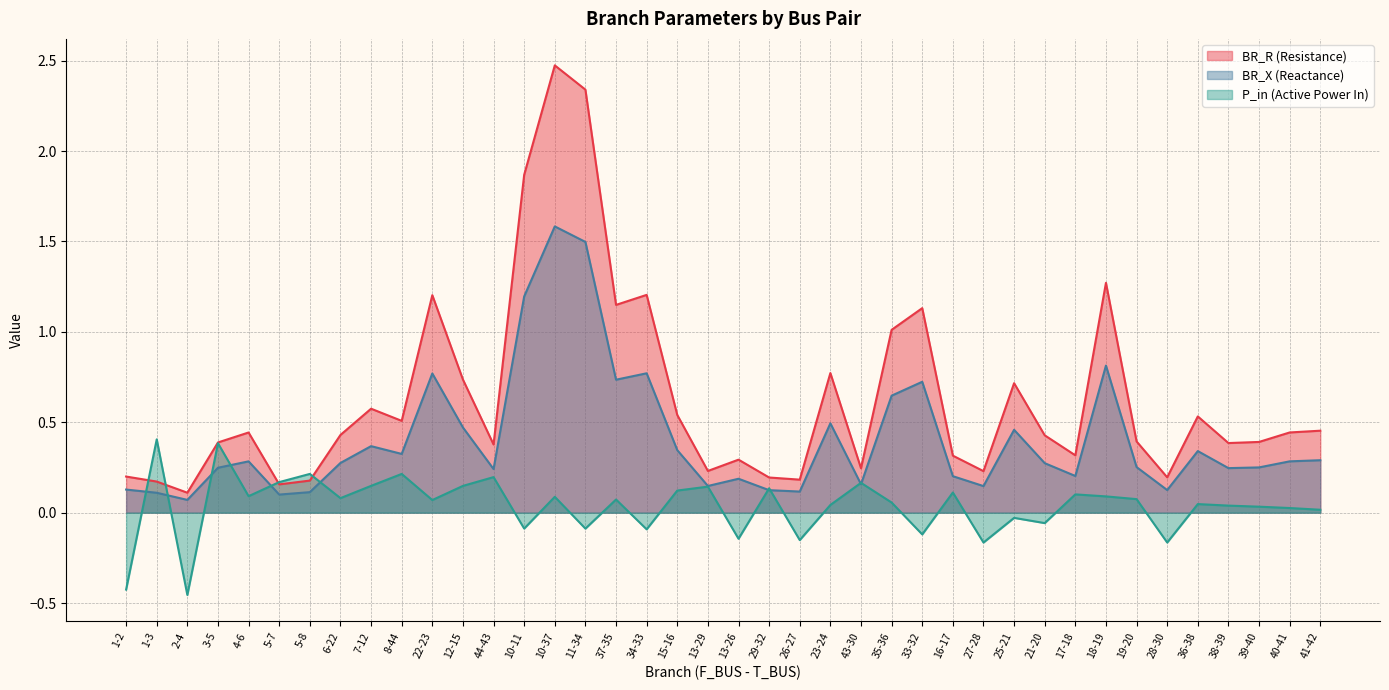

Which series has the largest range (max minus min)?

BR_R (Resistance)